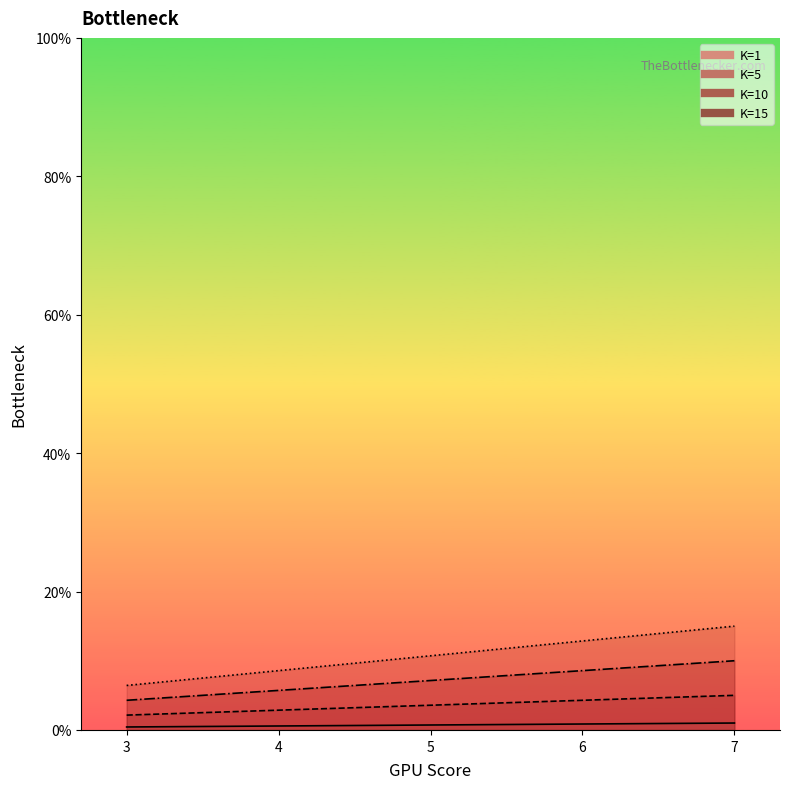

Between 3 and 7, which series saw the biggest shift?

K=1